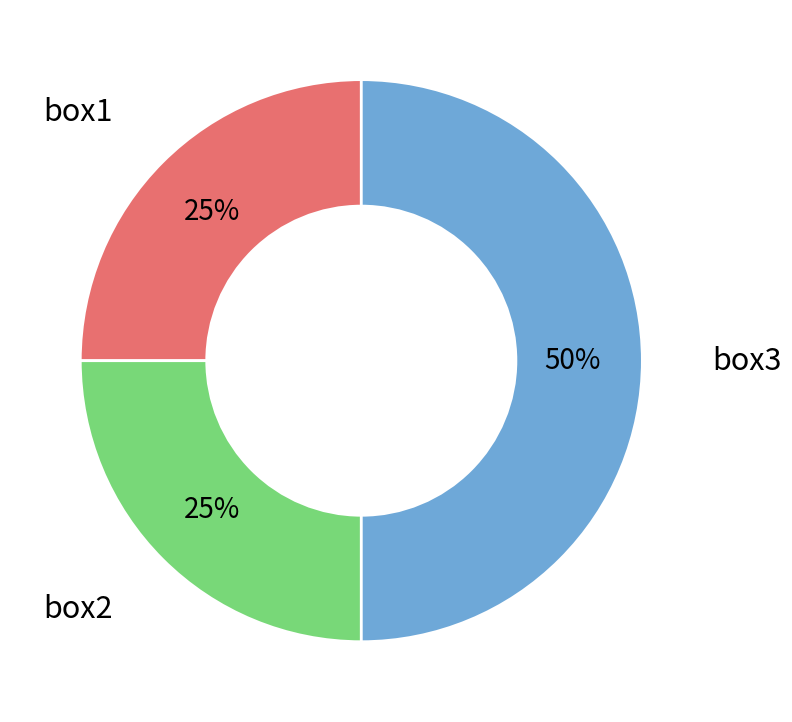

Is the sum of box3 and box1 greater than half?

Yes